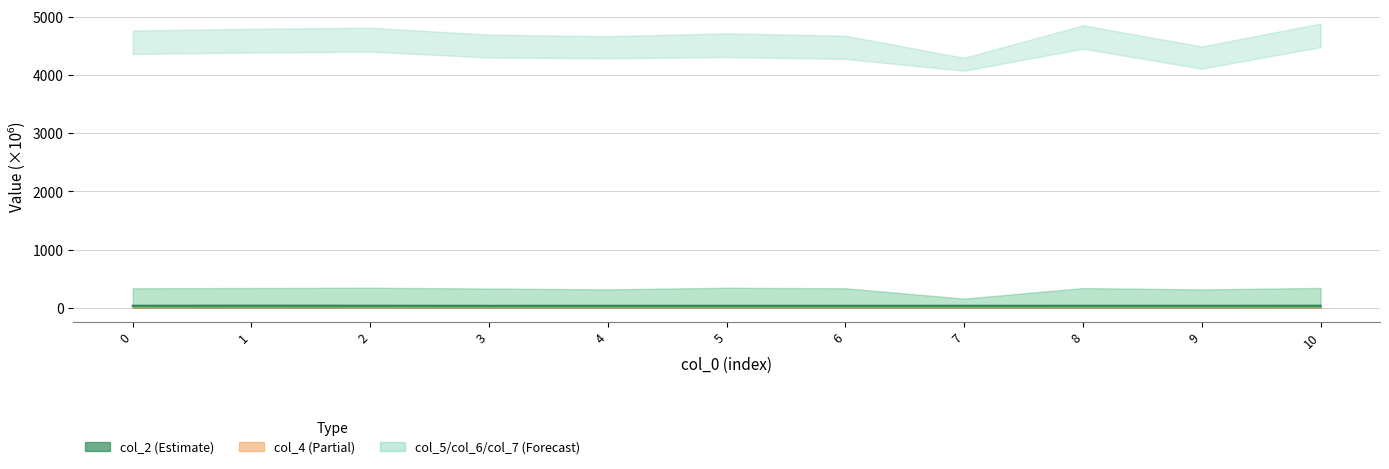

True or false: the data shows 35.8 at 10.

True